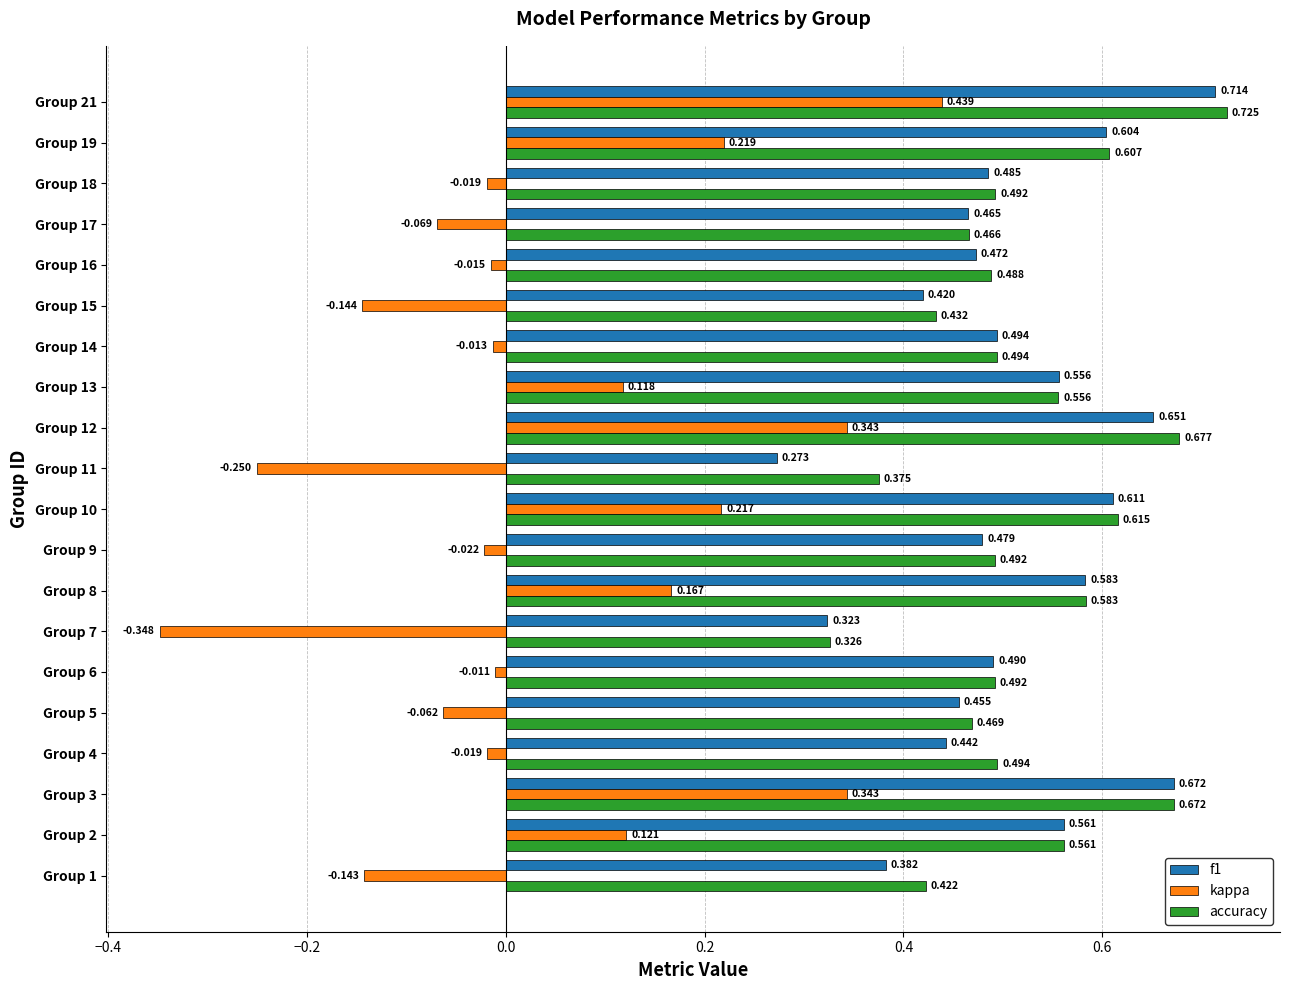

Which series has the largest total across all categories?

accuracy